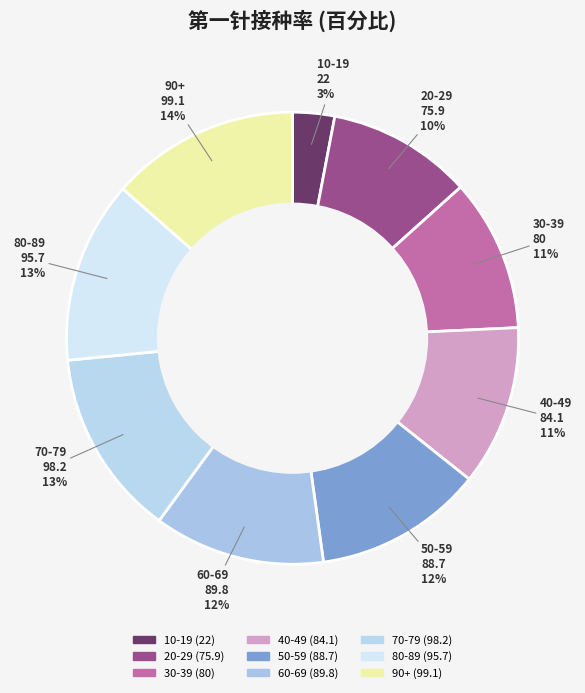

To the nearest percent, what portion does 80-89 represent?

13%